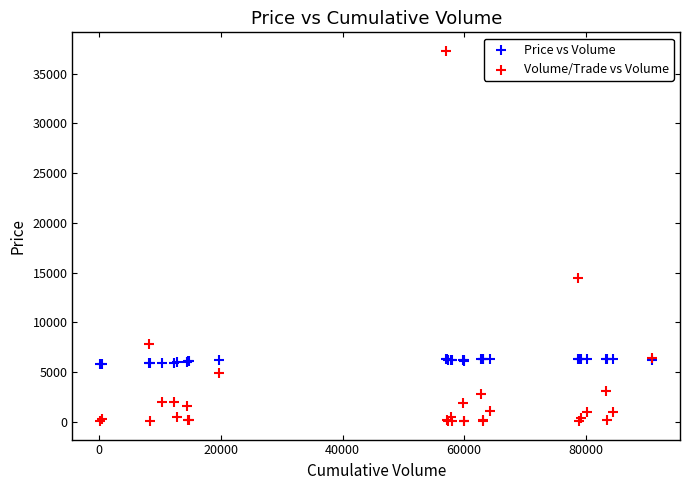

Which series has the largest Y range (max minus min)?

Volume/Trade vs Volume